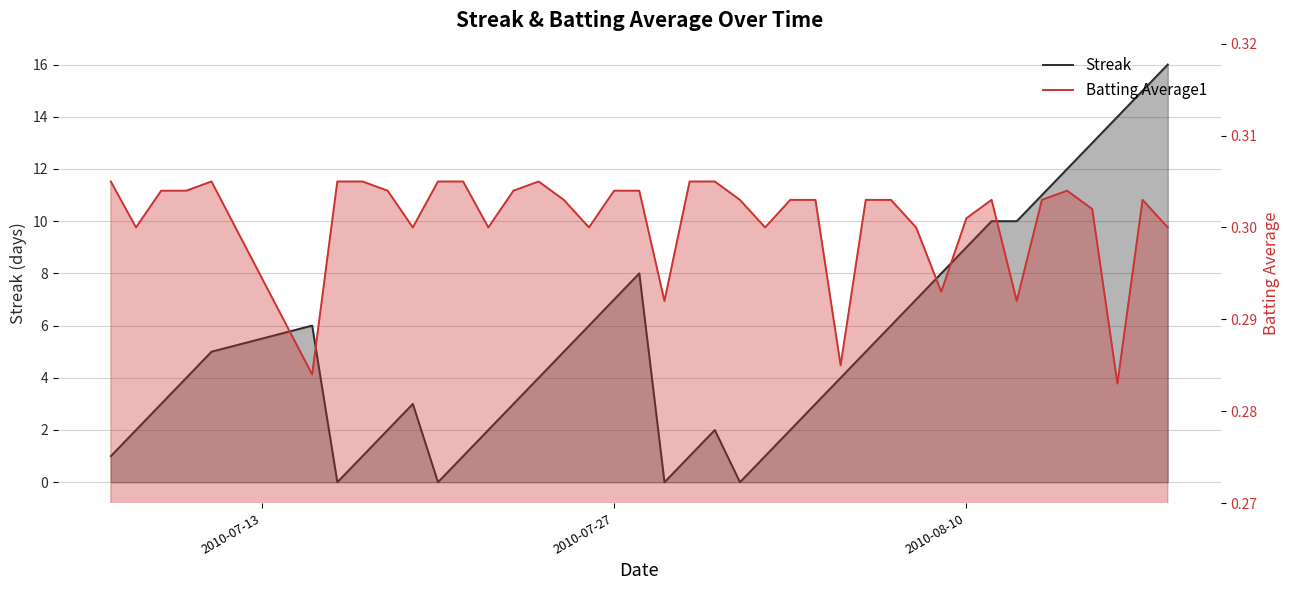

How many lines are shown in the chart?

2